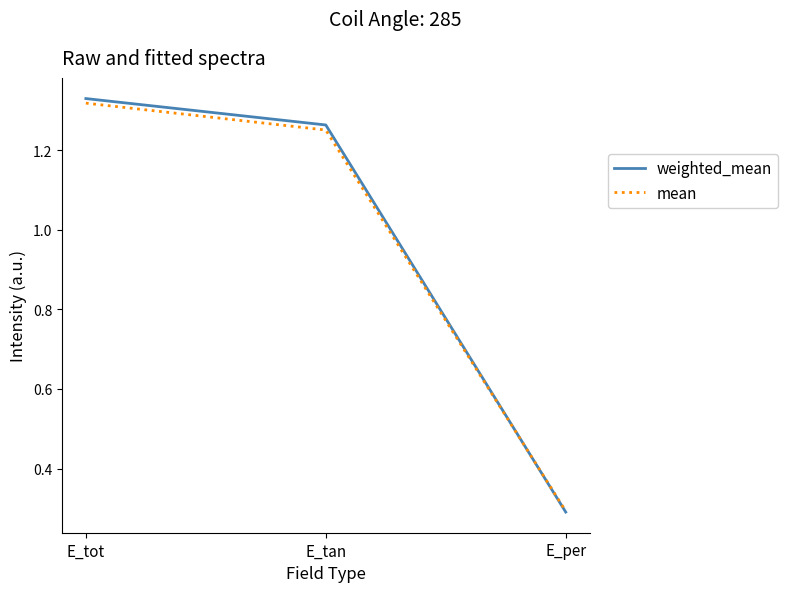

At which label does mean first exceed 1?

E_tot